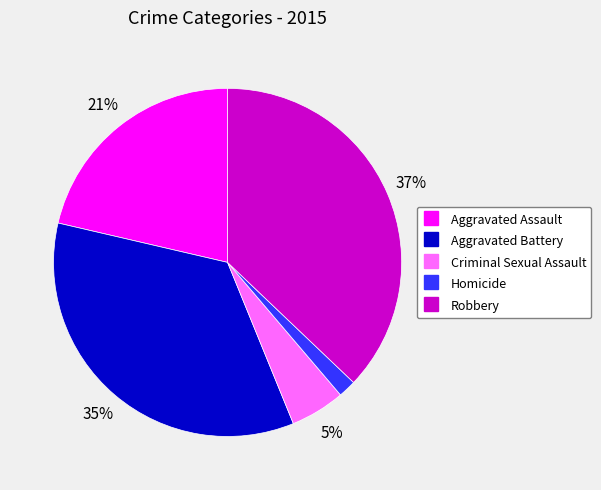

Rank the categories by value from highest to lowest.

Robbery, Aggravated Battery, Aggravated Assault, Criminal Sexual Assault, Homicide